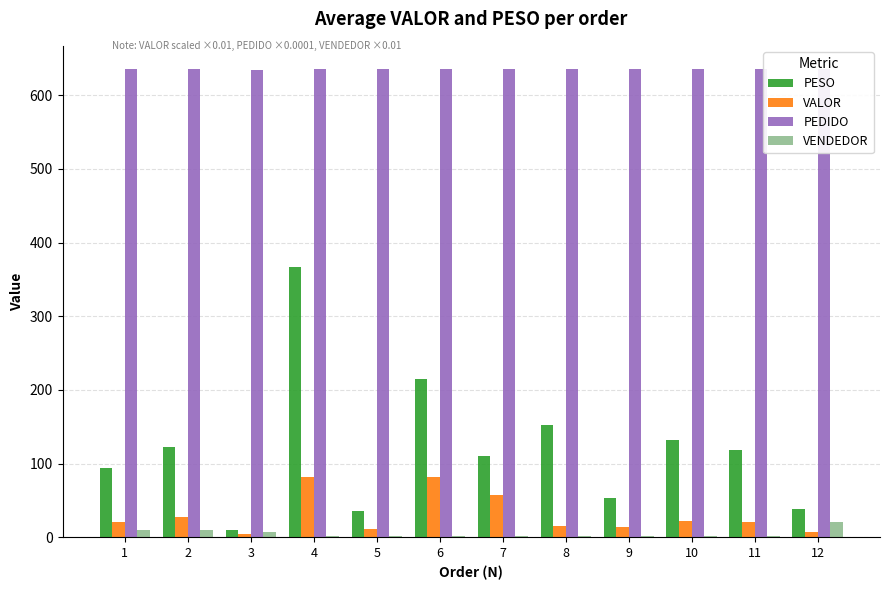

Is the value of VALOR at 10 greater than the value of VENDEDOR at 10?

Yes